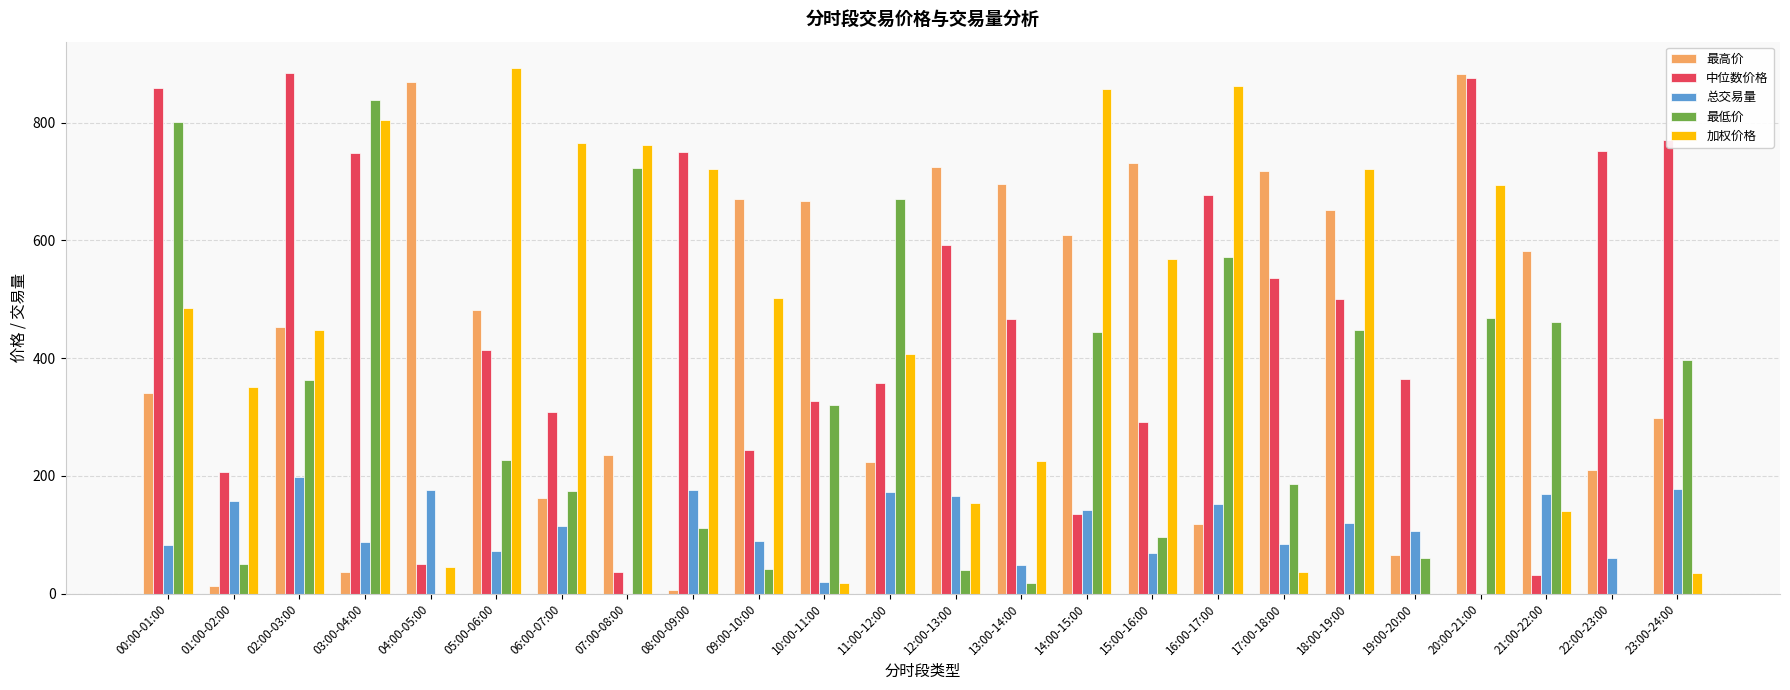

What is the total value across all series at 01:00-02:00?

777.0